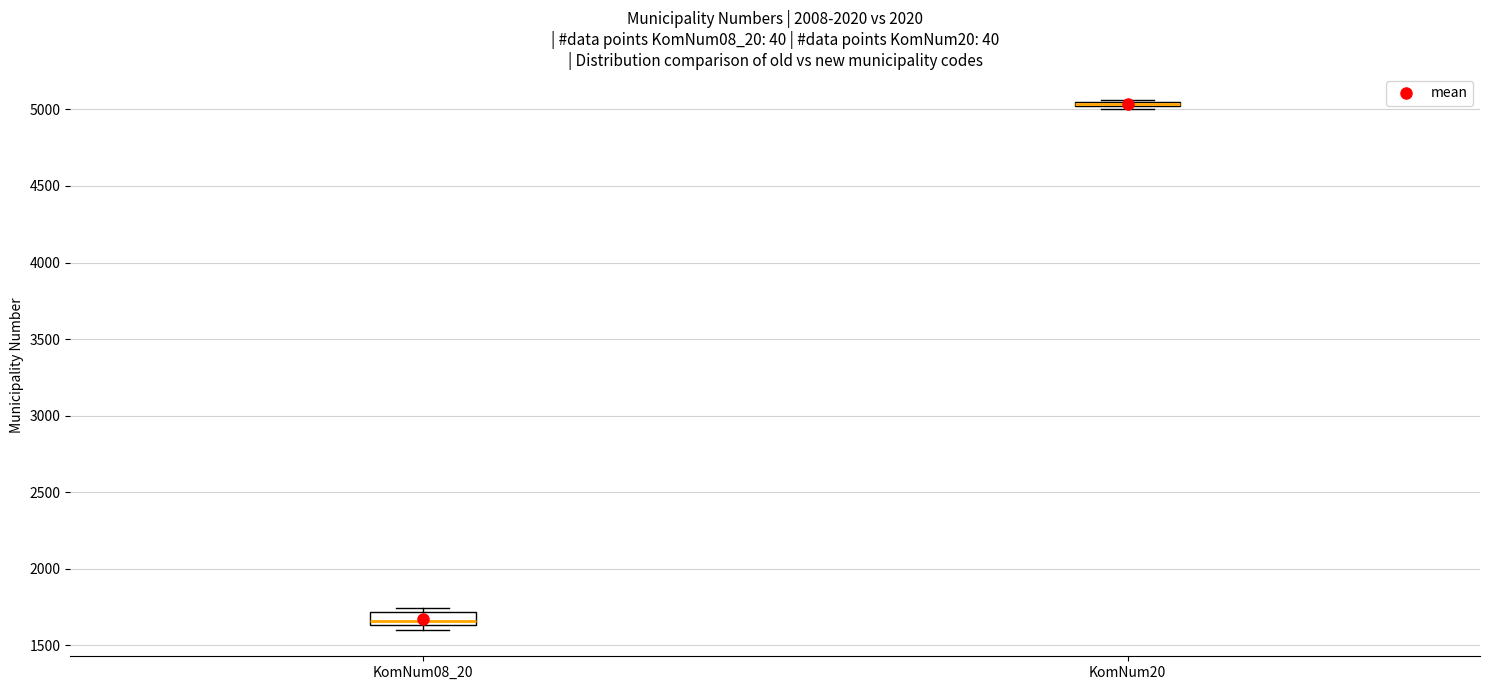

Where is the upper edge of the box for KomNum08_20 on the y-axis? The values are not printed on the chart, so give them approximately, as read against the axis.

1700